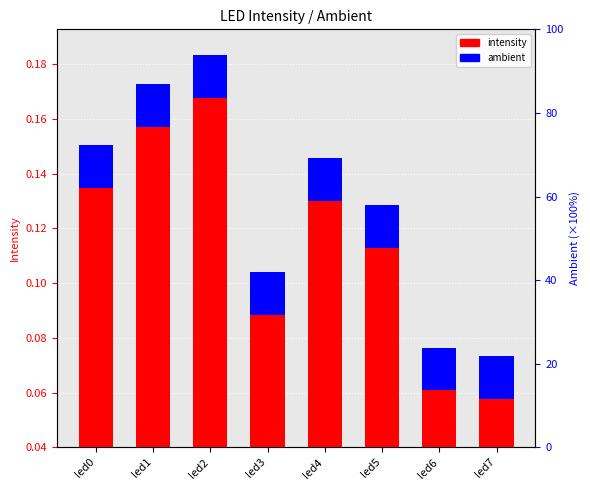

What is the value of the intensity bar at the 8th from the left?

0.1